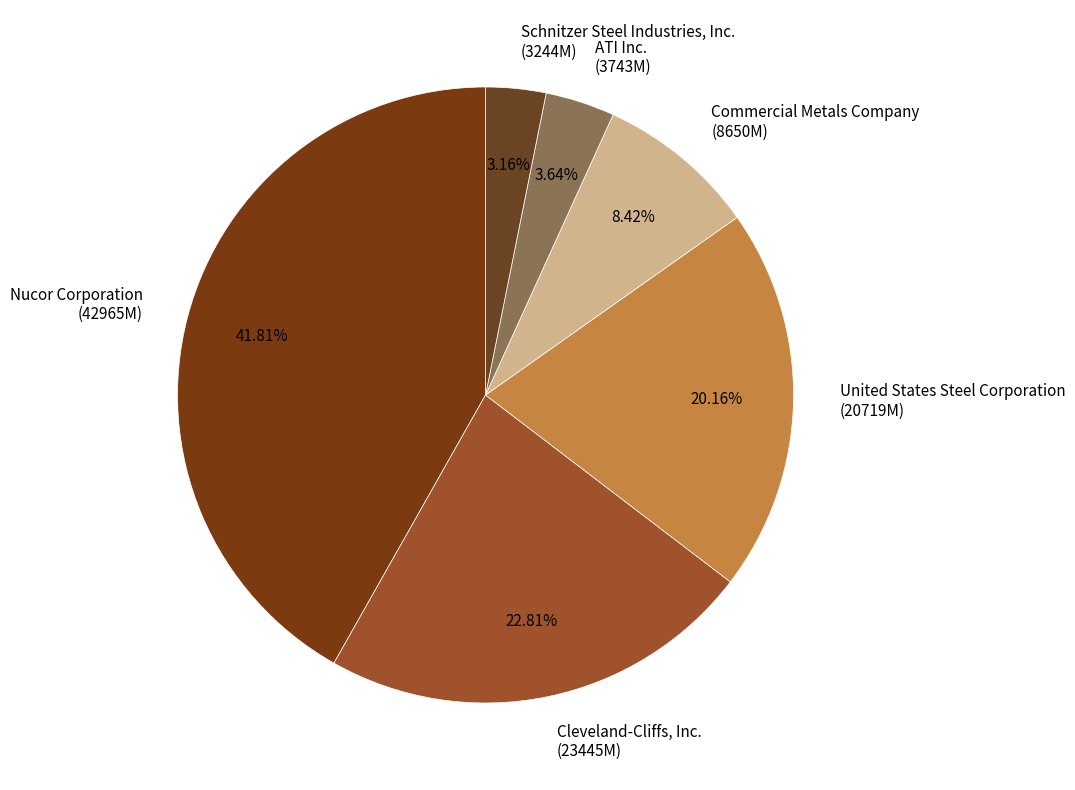

To the nearest percent, what is the combined percentage of Cleveland-Cliffs, Inc. and Commercial Metals Company?

31%